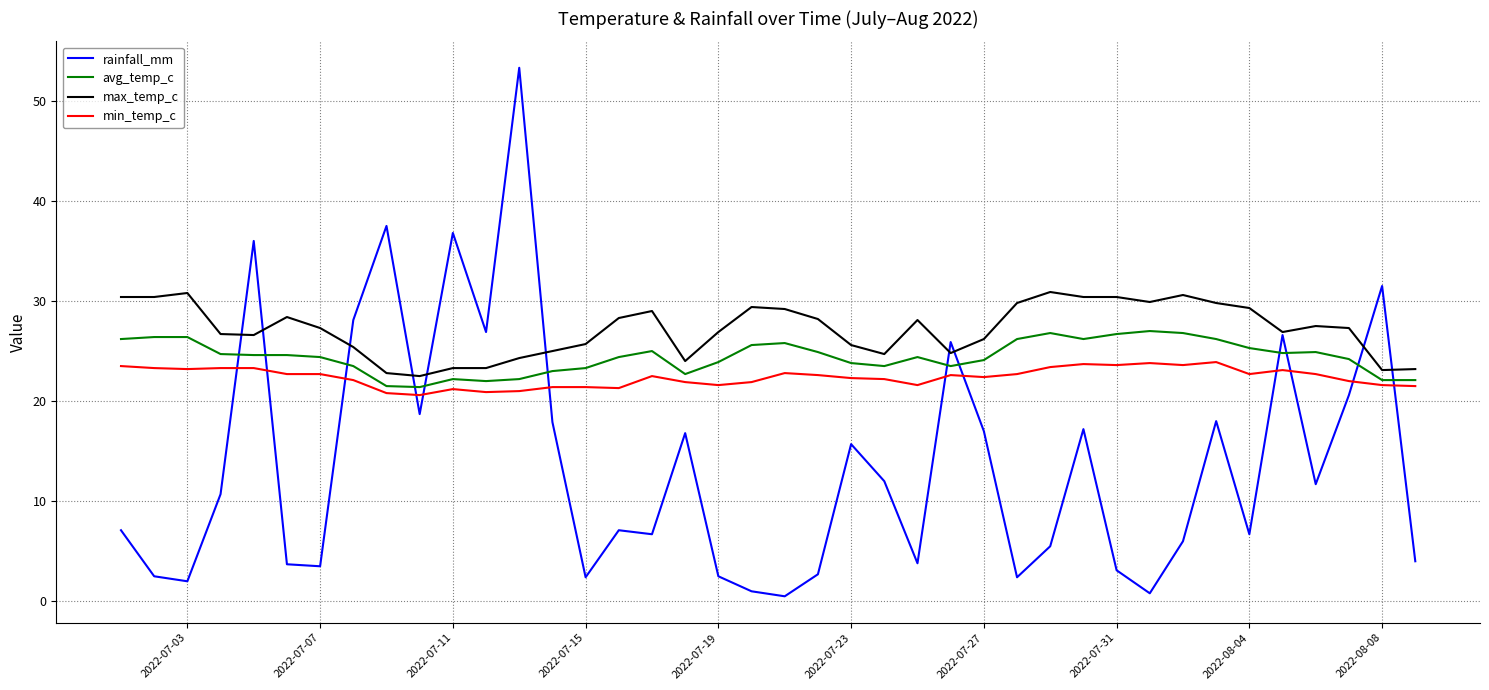

What is the maximum value for avg_temp_c?

27.0